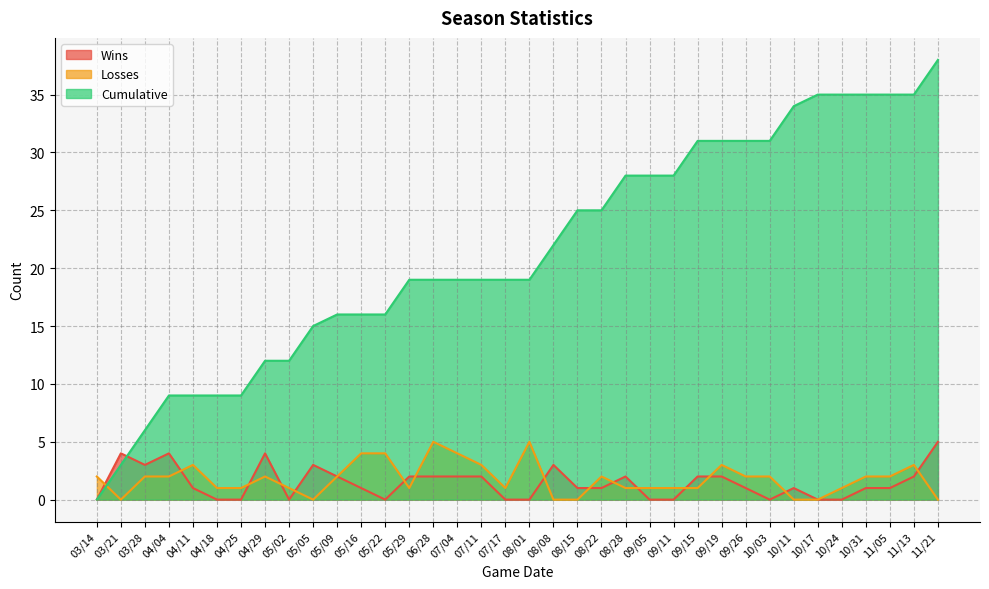

At which label is Losses closest to 2?

03/14